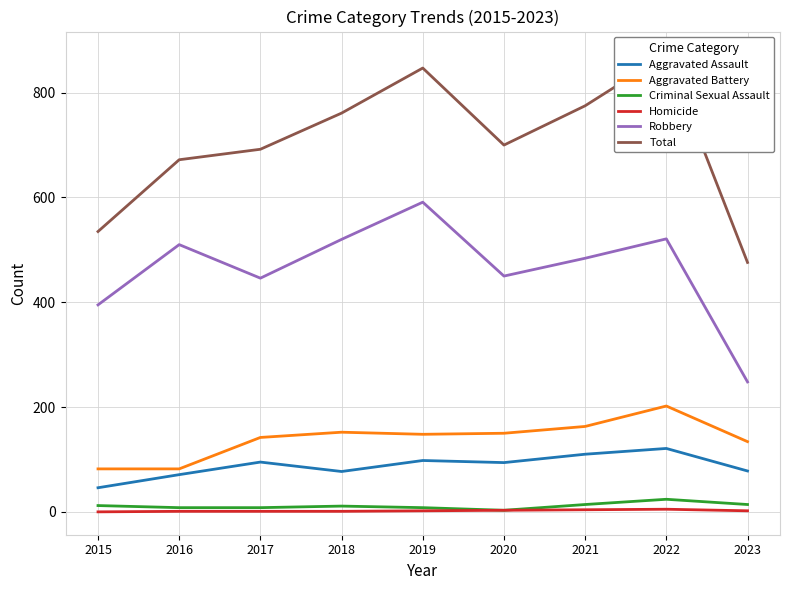

Which has a higher value, 2019 or 2017?

2019